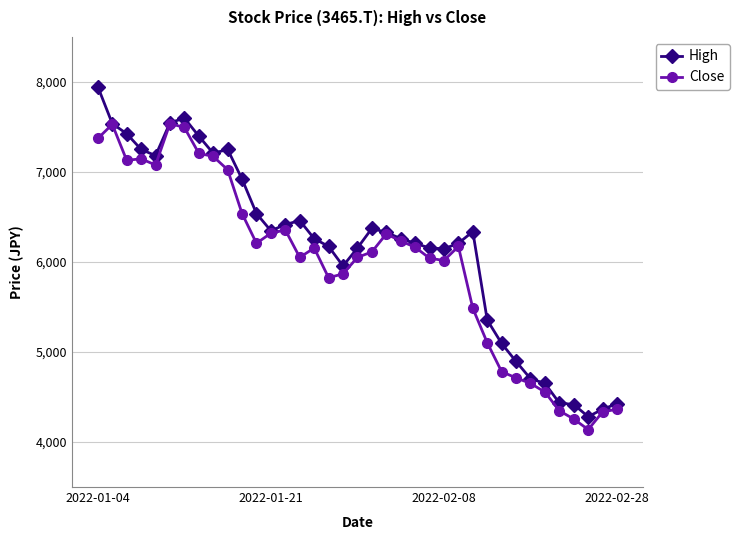

How many data points in High are above 6259?

20